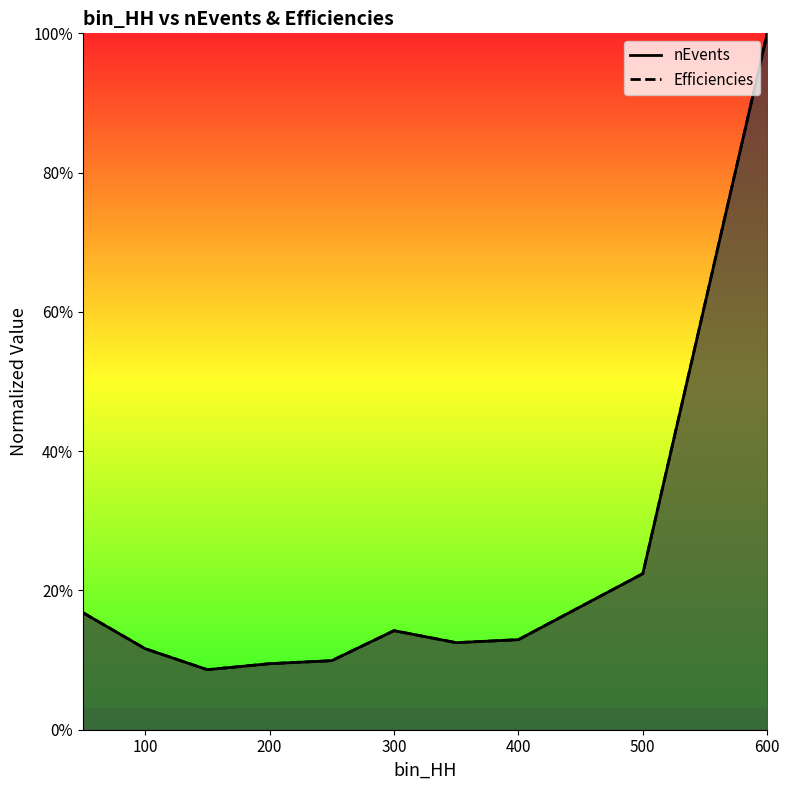

What is the smallest value displayed?

0.1